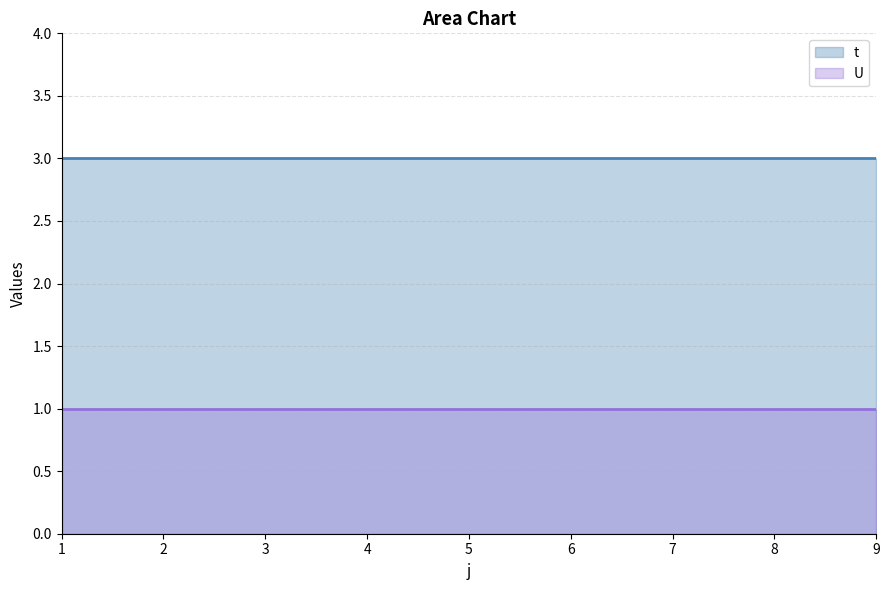

What is the value of the U point at the 9th from the left?

1